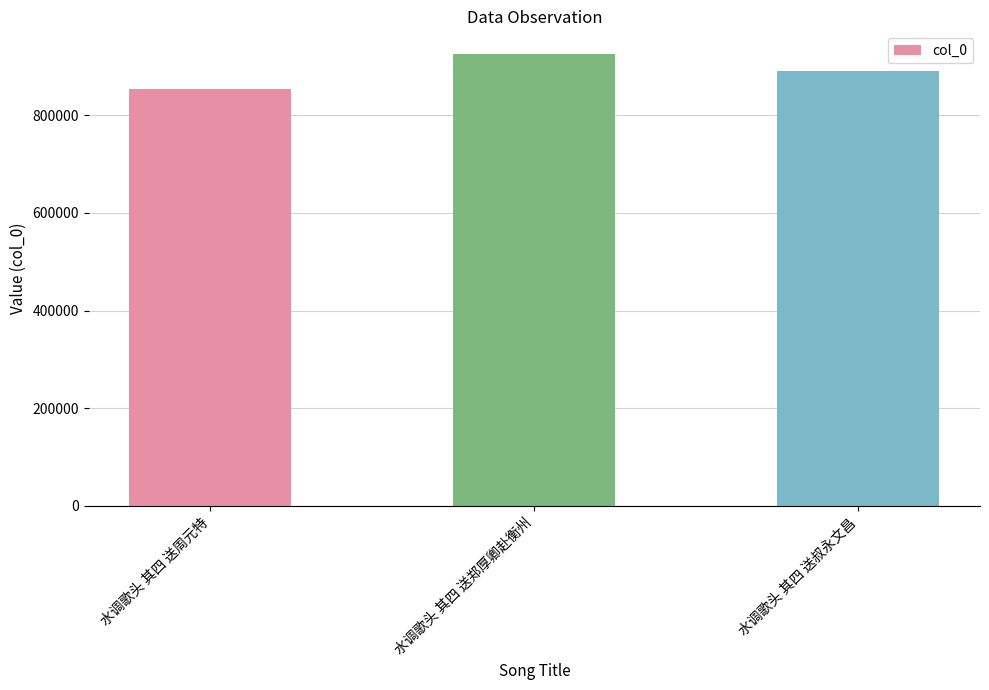

Reading right to left, list all the values displayed in this chart.

890750	925683	854816